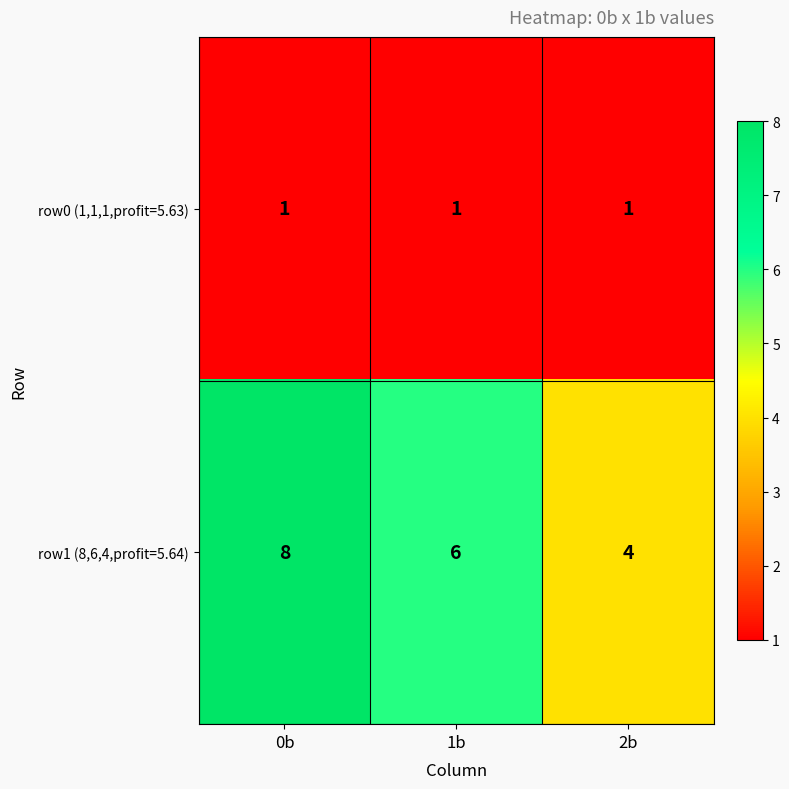

What is the smallest value displayed?

1